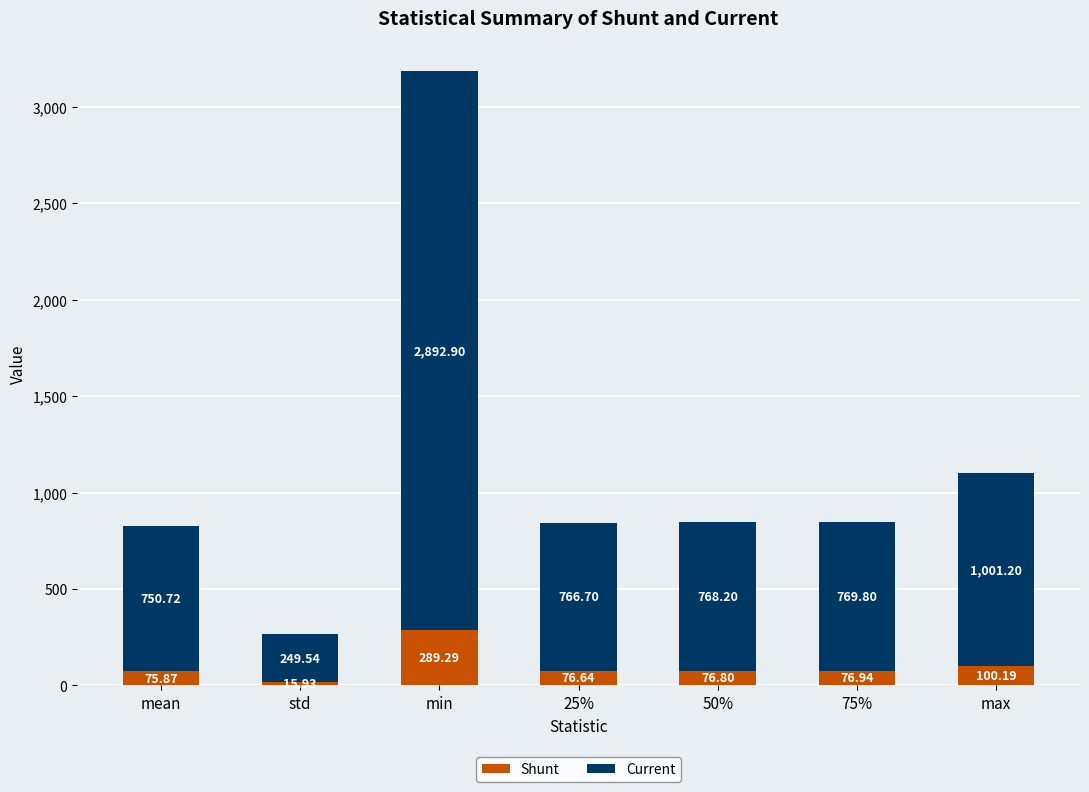

At which label is Shunt closest to 152?

max